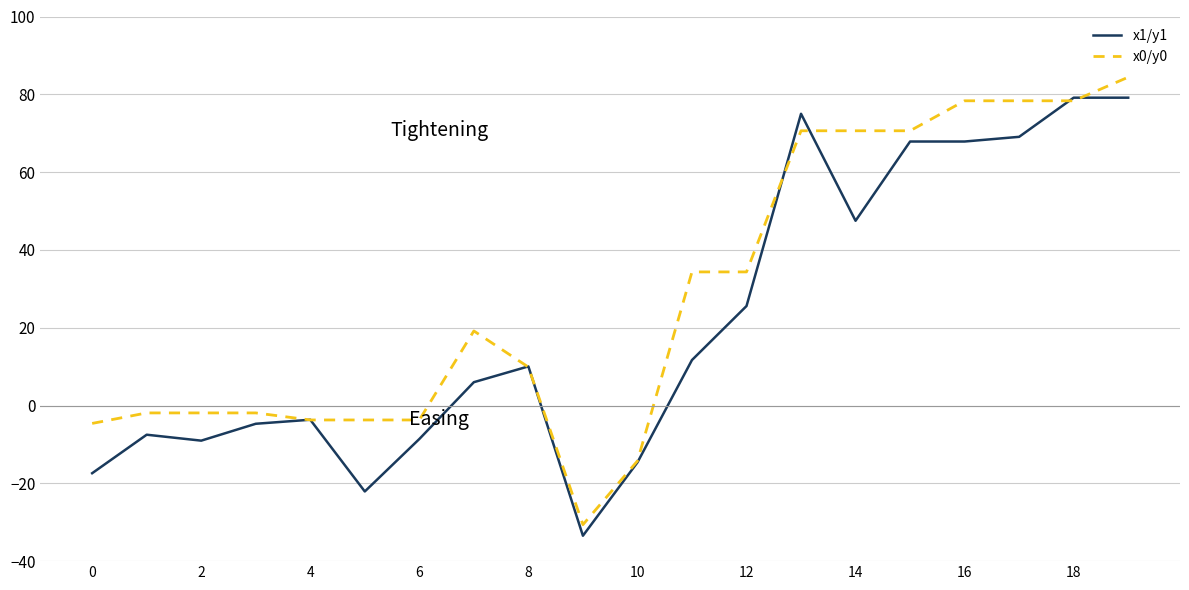

What is the smallest value displayed?

-33.5